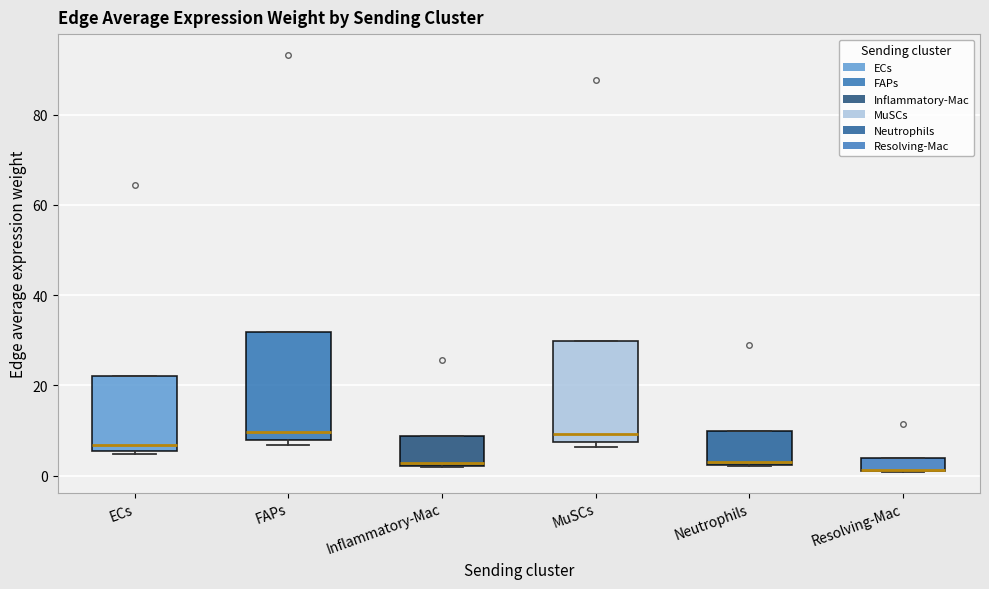

Where does the median line of the box for Neutrophils sit on the y-axis? The values are not printed on the chart, so give them approximately, as read against the axis.

4